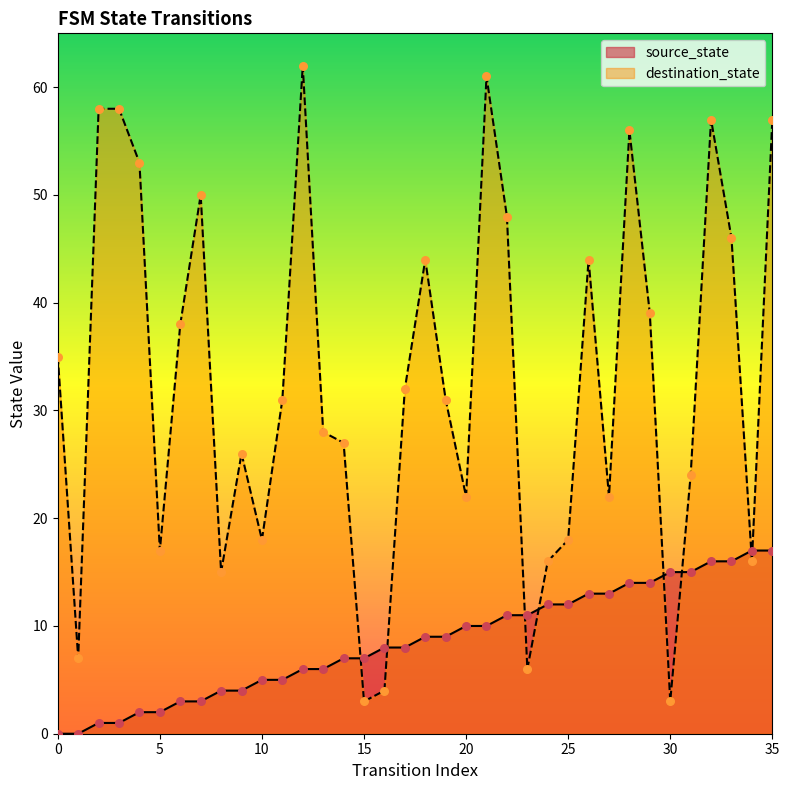

Which series has the largest total across all categories?

destination_state